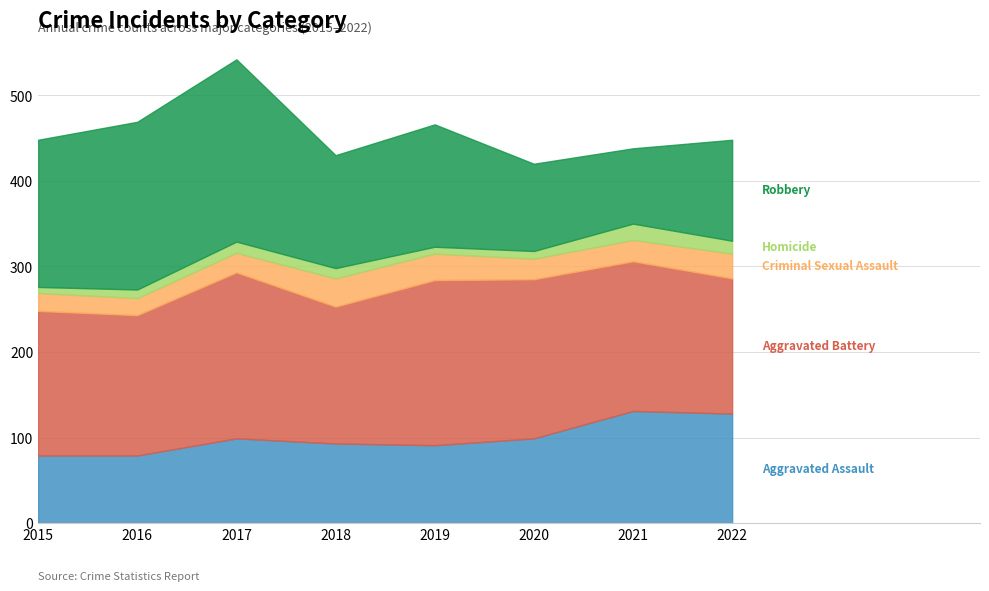

Which series has the largest range (max minus min)?

Robbery